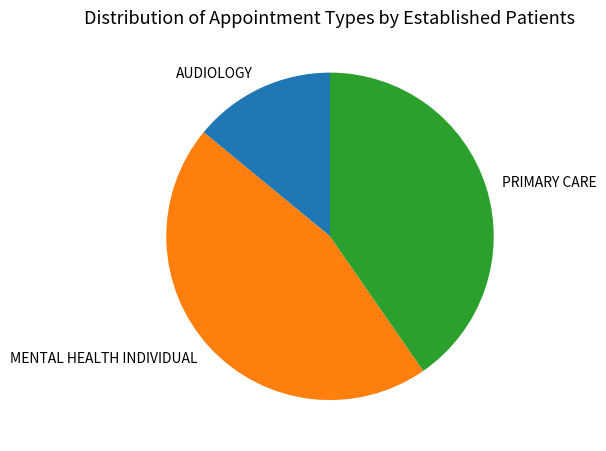

What is the ratio of the value at AUDIOLOGY to the value at MENTAL HEALTH INDIVIDUAL?

0.3